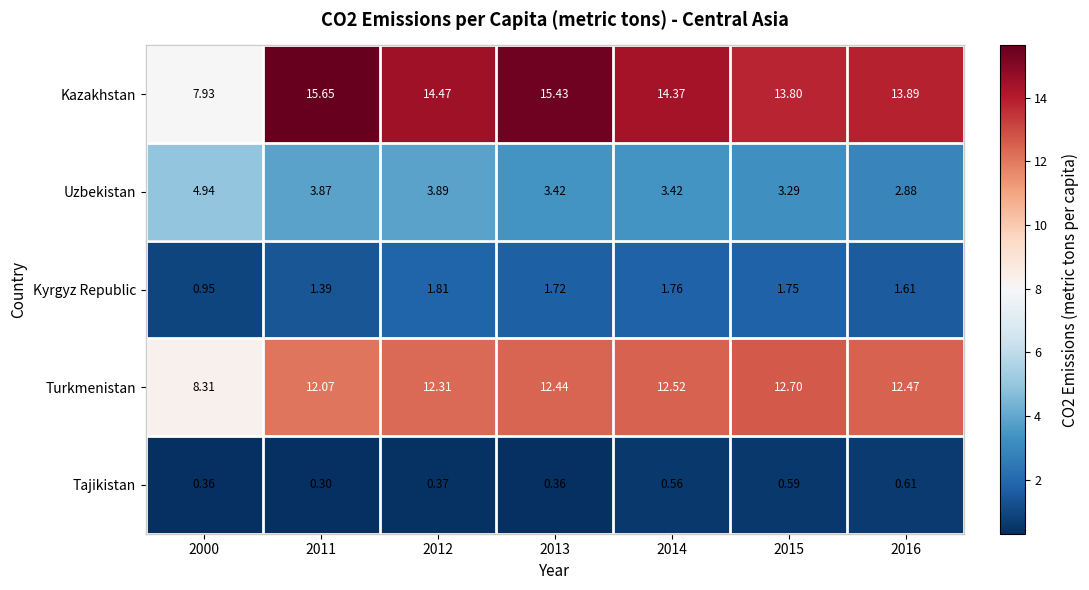

Which label corresponds to the smallest value in the chart?

2011